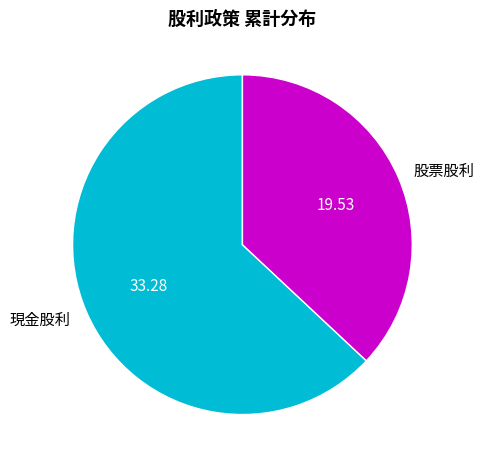

Count the number of slices in the pie.

2